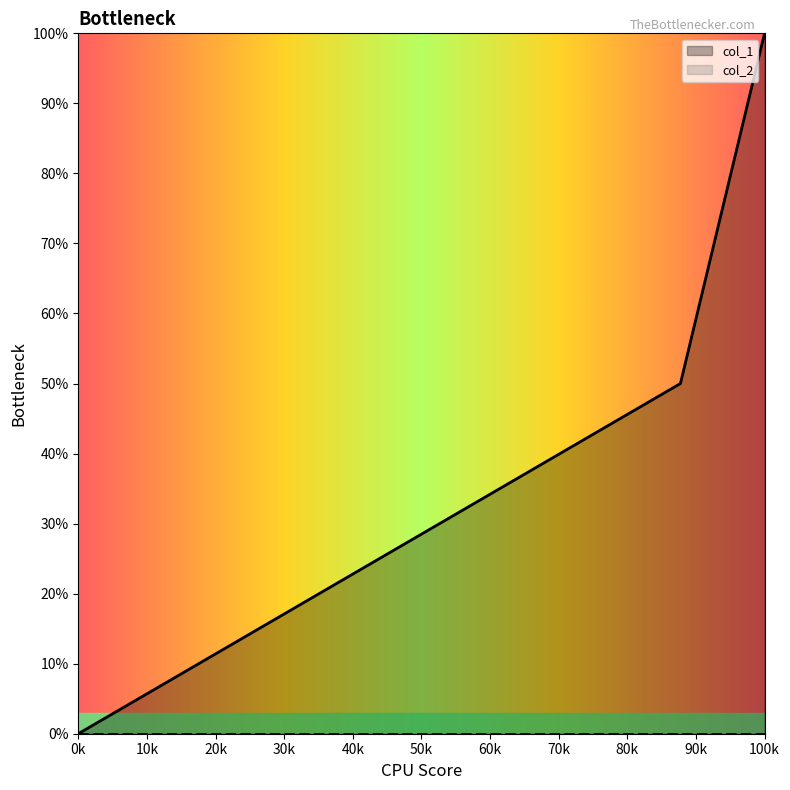

Count the number of data series in this chart.

2